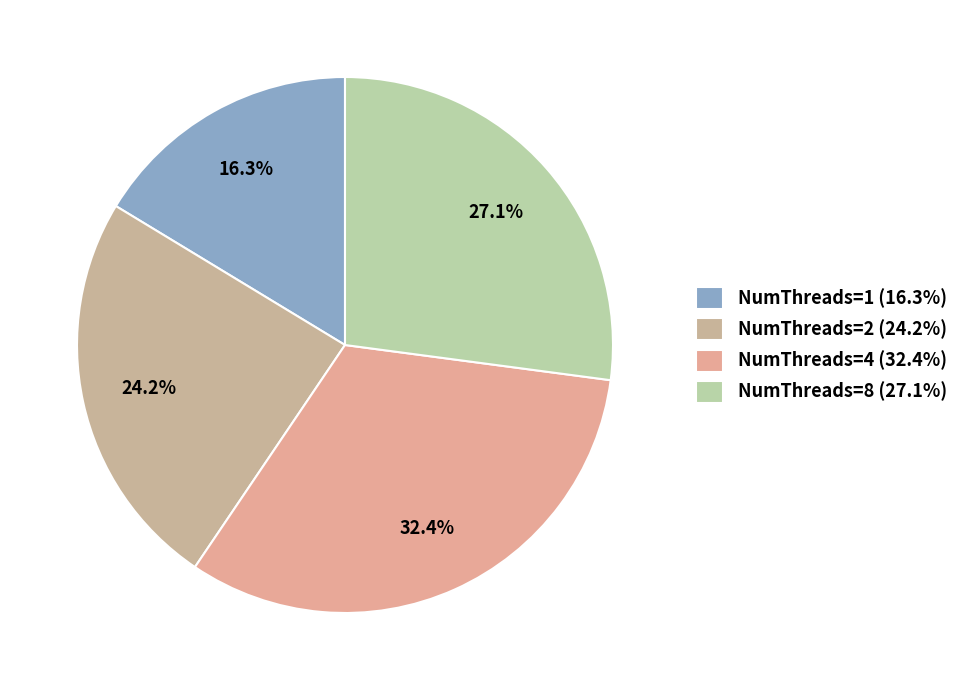

To the nearest percent, what percentage of the pie is NumThreads=4?

32%